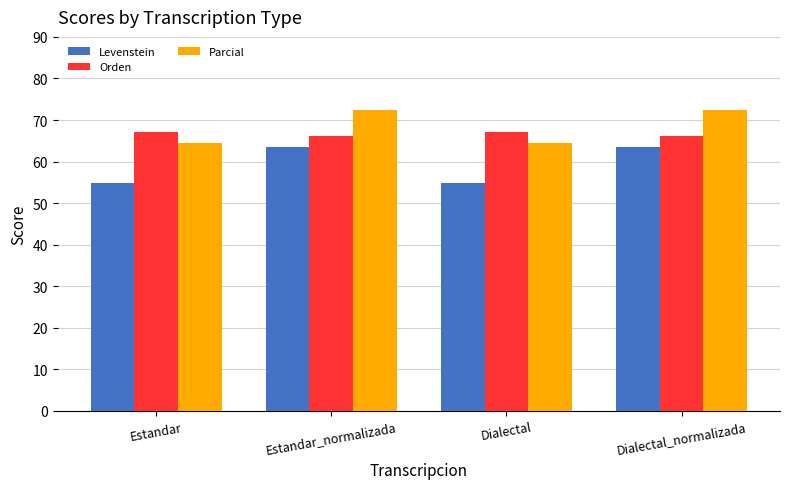

What is the total value across all series at Estandar_normalizada?

202.1